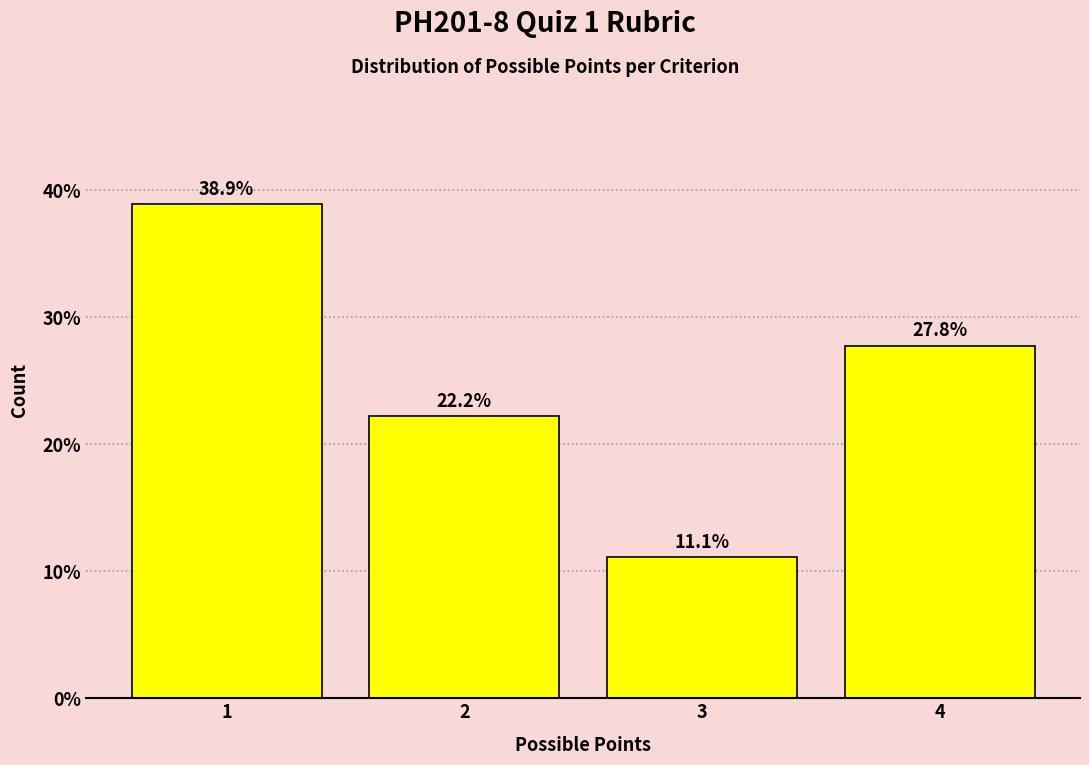

Reading left to right, list all the values displayed in this chart.

38.9	22.2	11.1	27.8